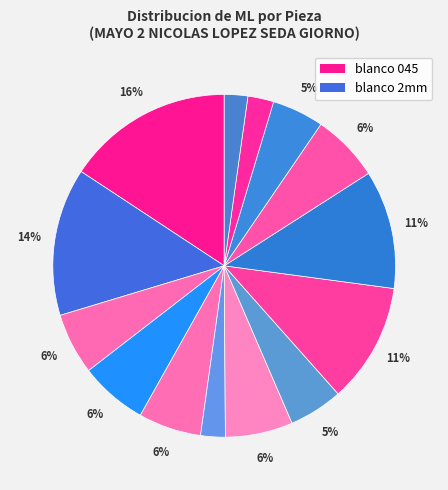

To the nearest percent, what is the difference between the largest and smallest slice percentages?

14%